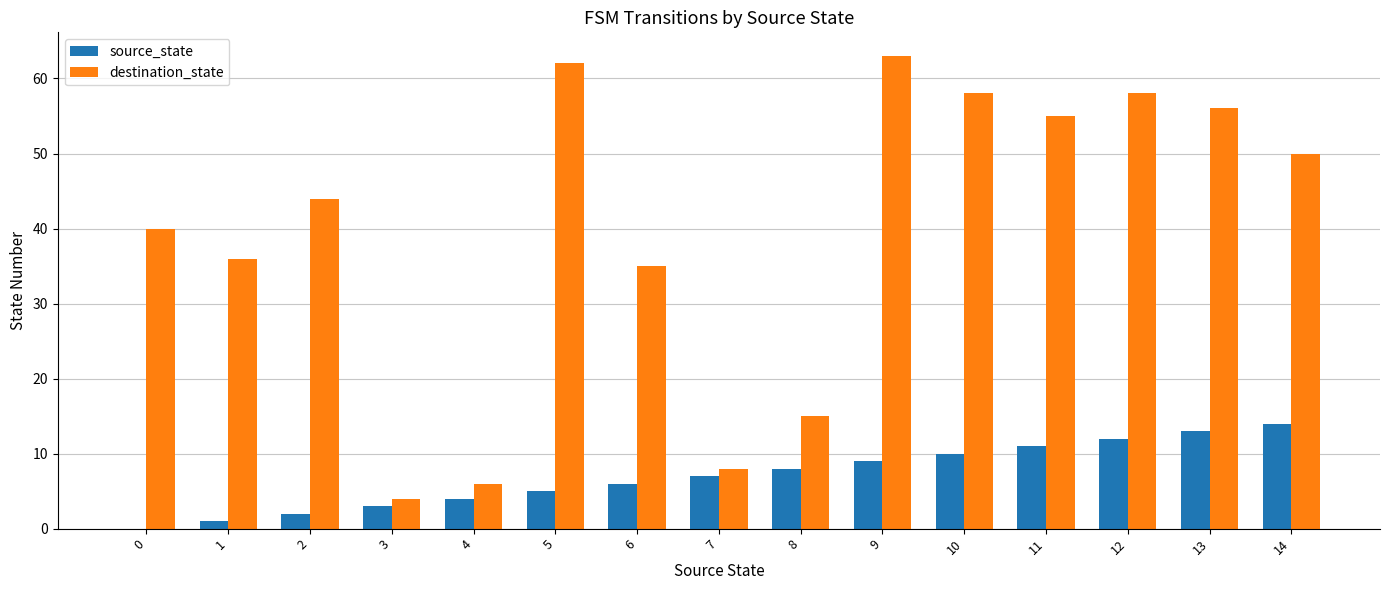

What value does the source_state series have at 8, to the nearest 10?

10